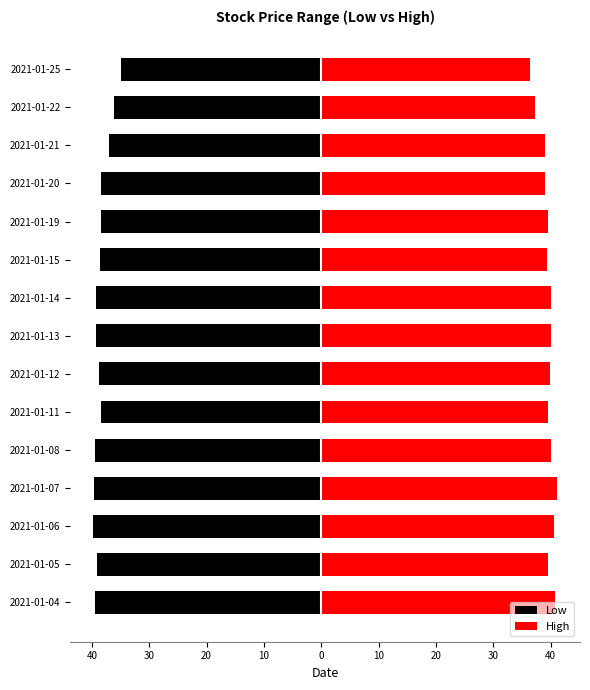

The value of Low at 2021-01-14 is -8.5. True or false?

False